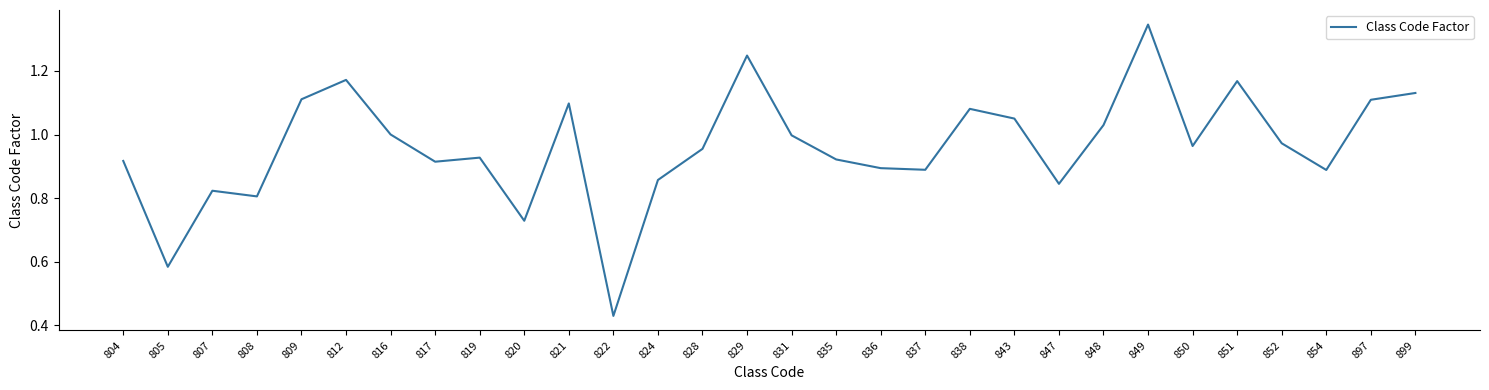

Which label corresponds to the smallest value in the chart?

822